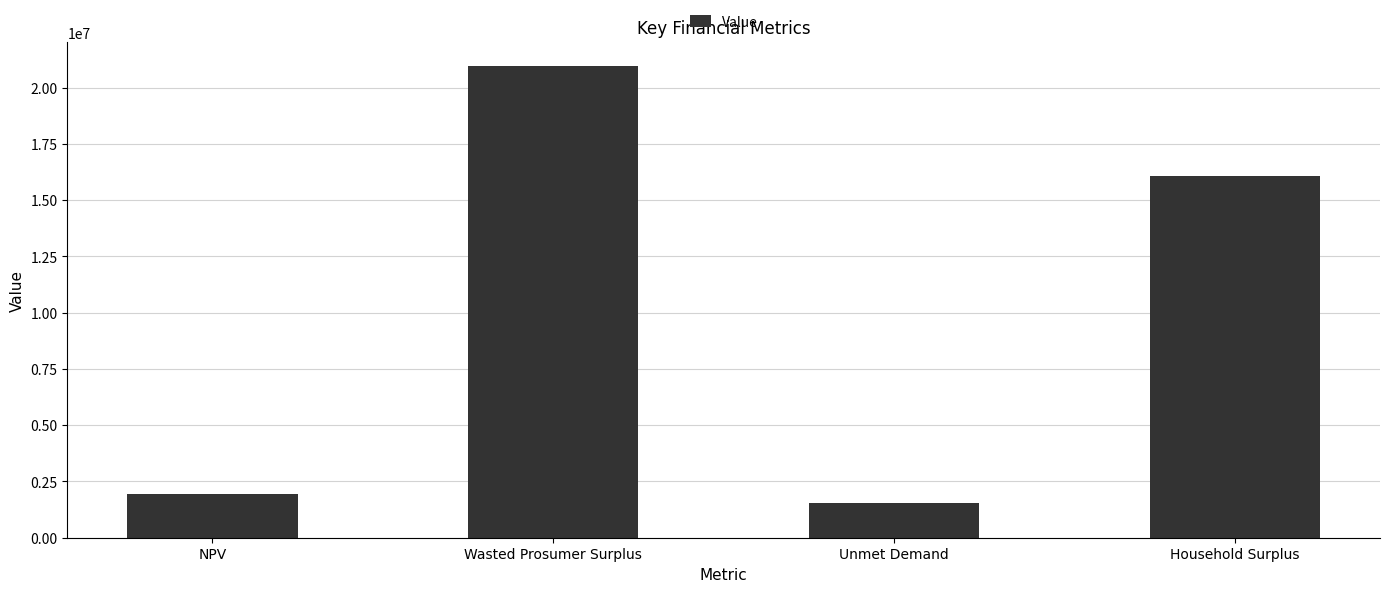

Reading right to left, extract all data points from this chart.

Household Surplus=16082658.5	Unmet Demand=1521629.4	Wasted Prosumer Surplus=20974923.5	NPV=1932106.8